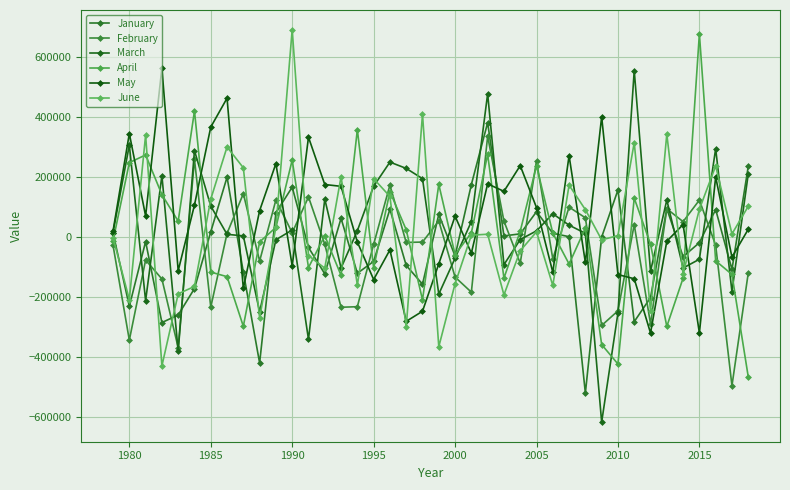

True or false: March has more than 2 interior local peaks.

True